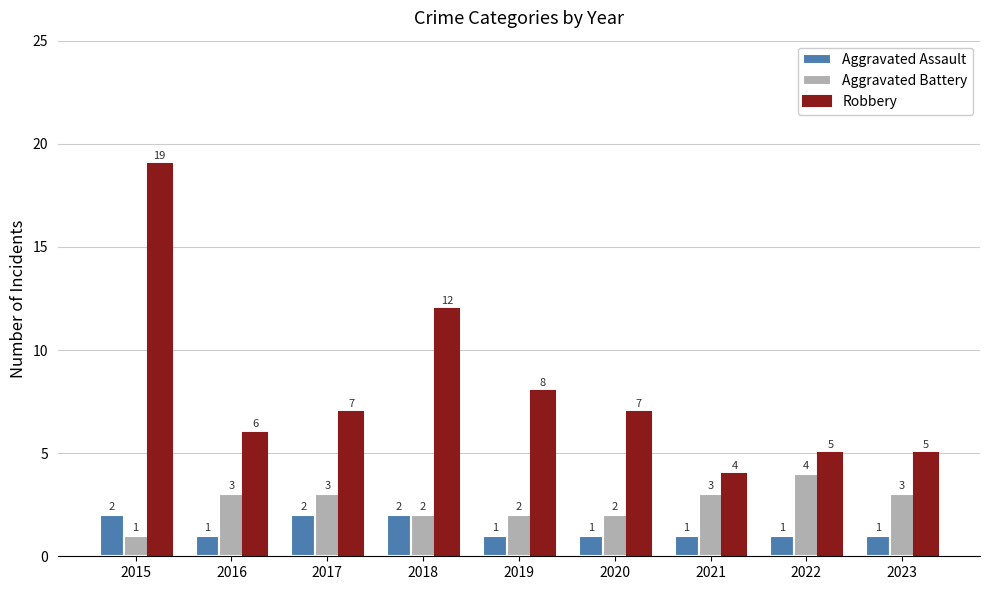

What is the value of the Aggravated Assault bar at the 1st from the left?

2